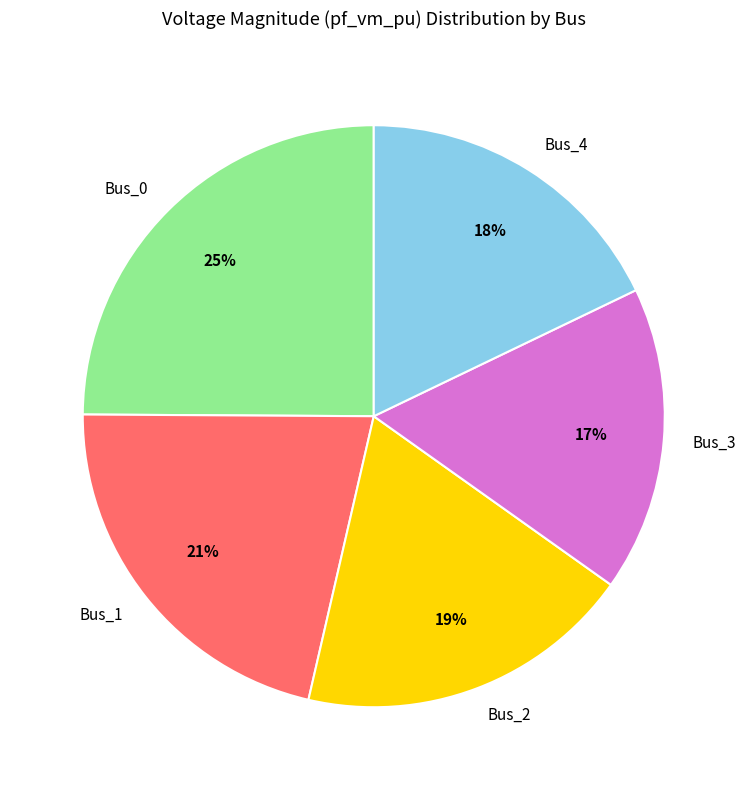

To the nearest percent, what percentage of the pie is Bus_0?

25%